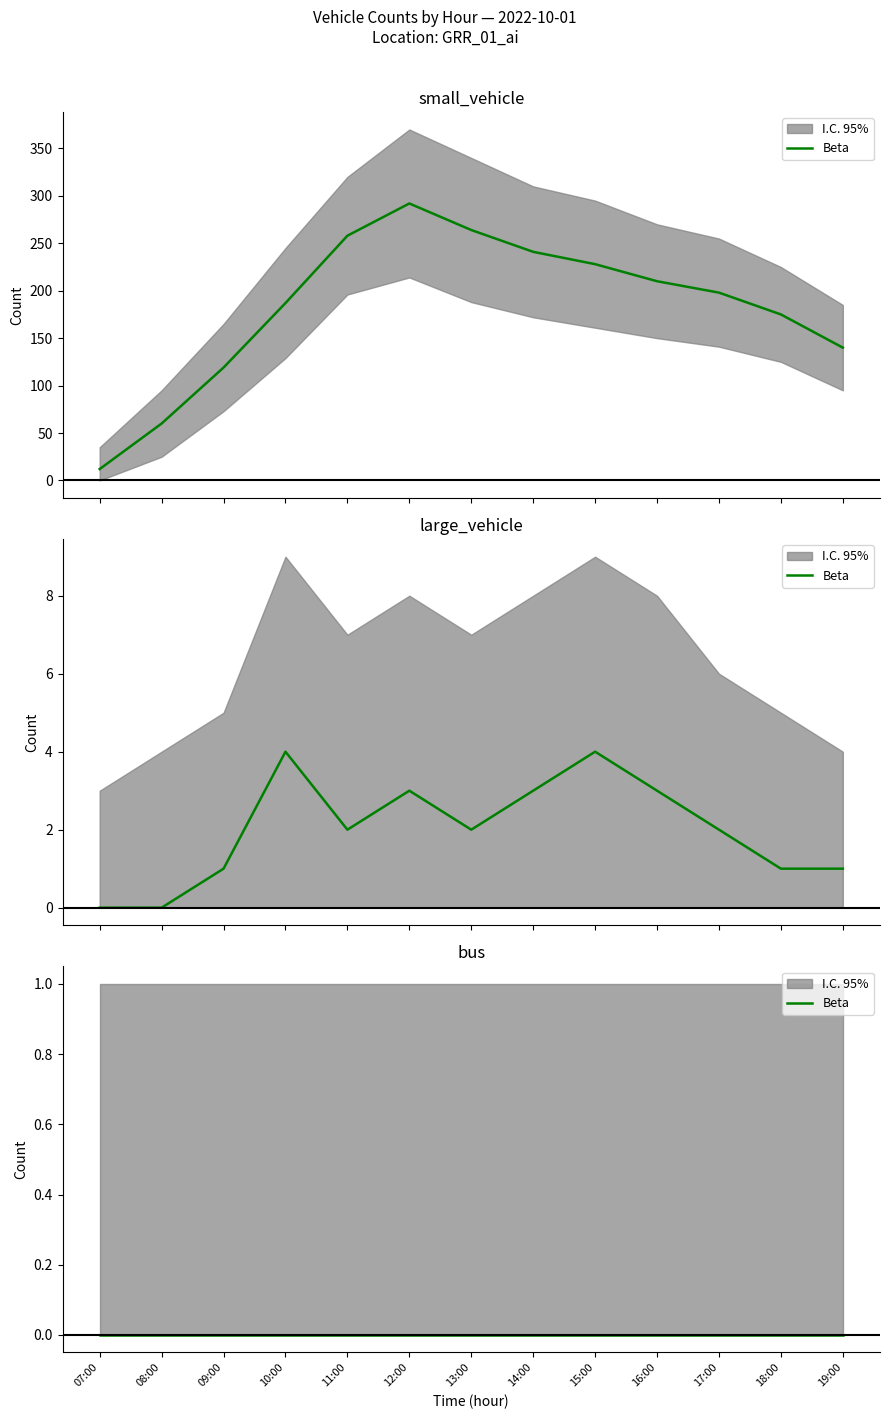

The value of small_vehicle at 08:00 is 96. True or false?

False